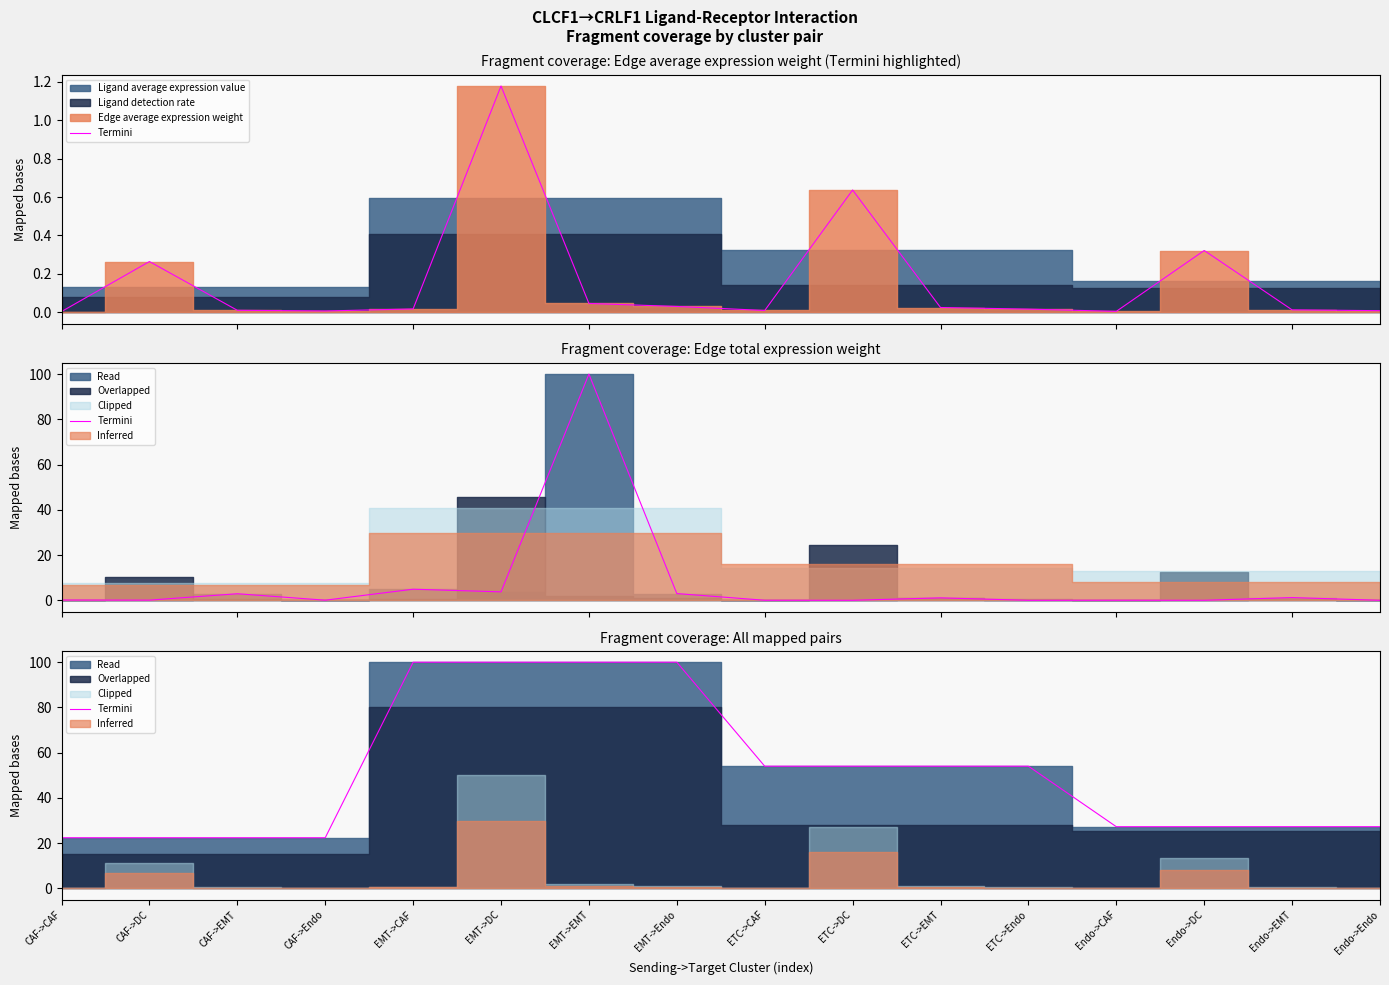

What is the ratio of the value at EMT->Endo to the value at Endo->Endo?

3.7